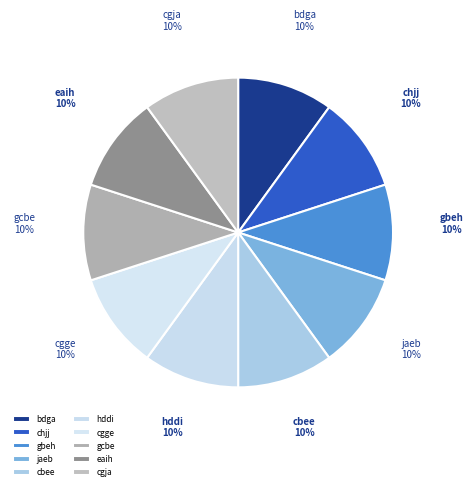

Is there a majority slice in this chart?

No